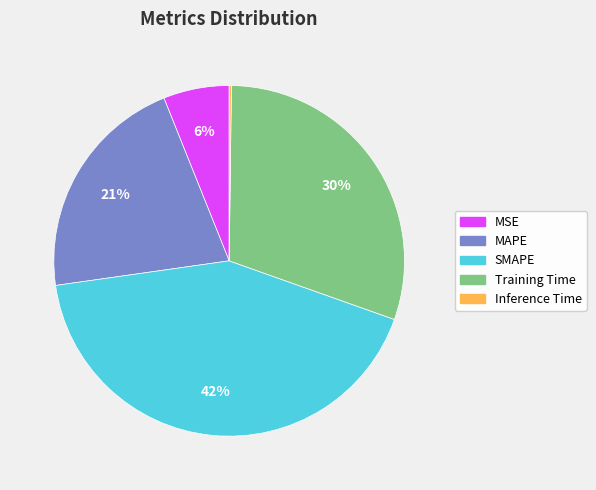

Which category has the biggest portion of the pie?

SMAPE